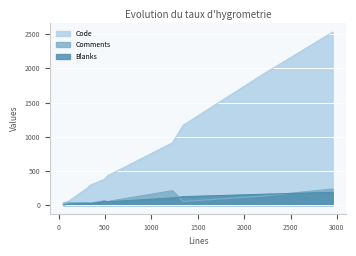

At how many categories does at least one series exceed 775?

4